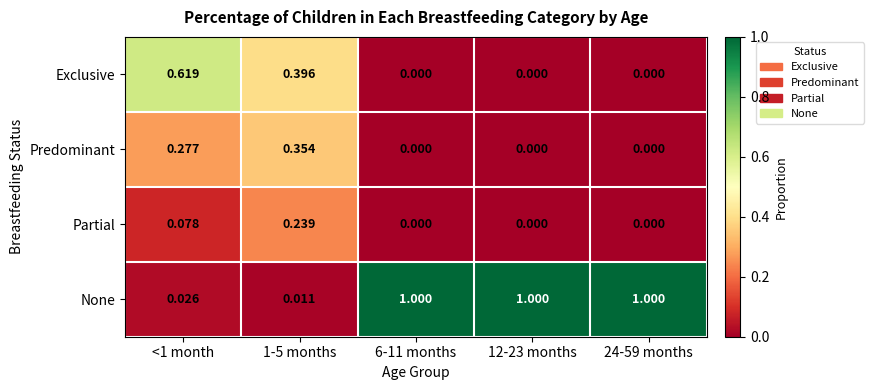

Rank the series by their maximum value, from highest to lowest.

None, Exclusive, Predominant, Partial